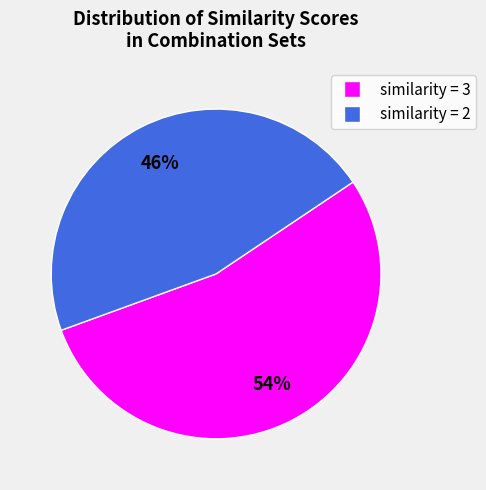

To the nearest percent, what is the difference between the largest and smallest slice percentages?

8%